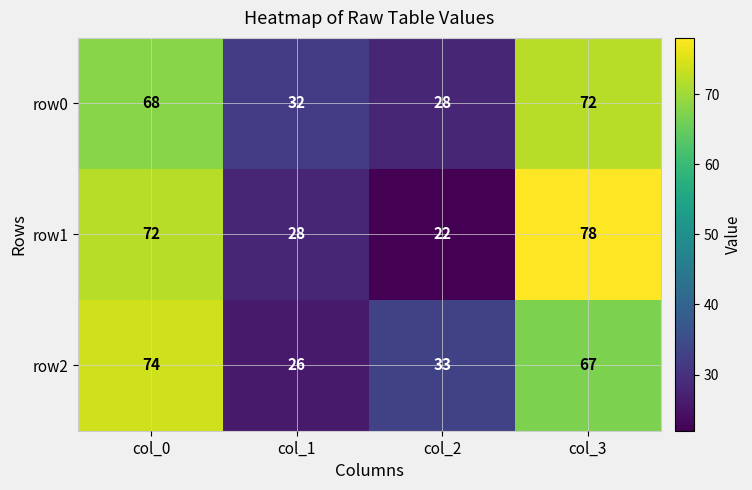

What is the difference between the maximum and minimum values in the row1 series?

56